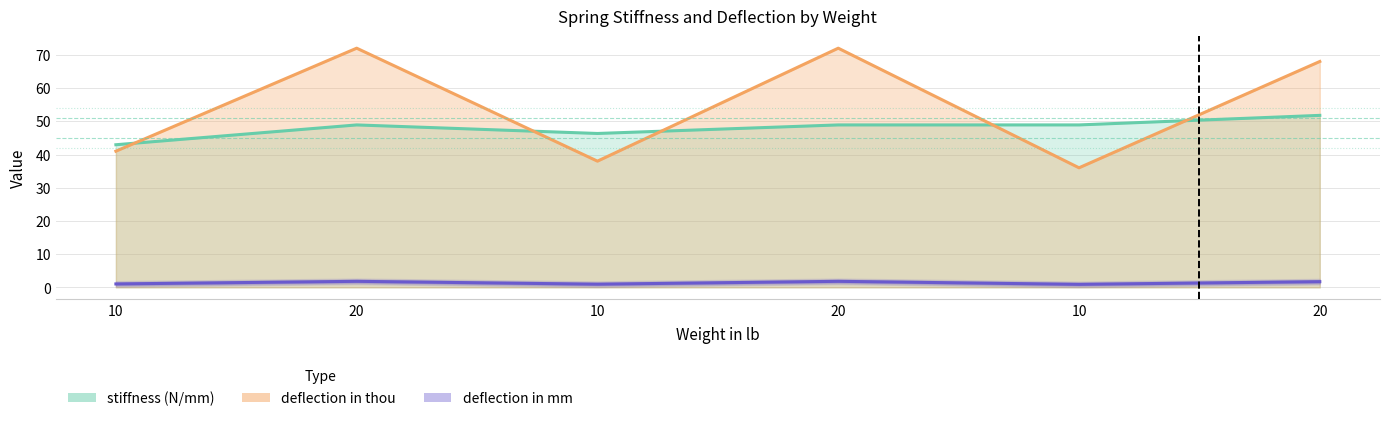

Where does the data first go above 1?

10